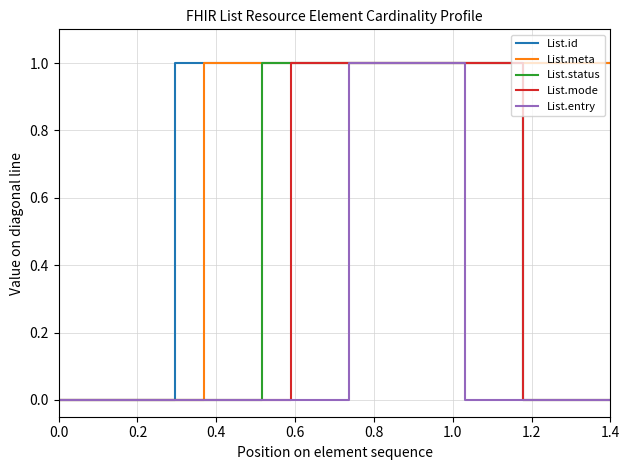

What are all the series names shown in the legend?

List.id, List.meta, List.status, List.mode, List.entry